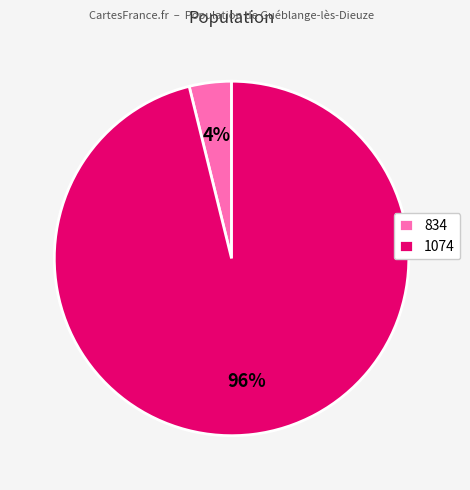

Do 1074 and 834 together represent more than half of the pie?

Yes